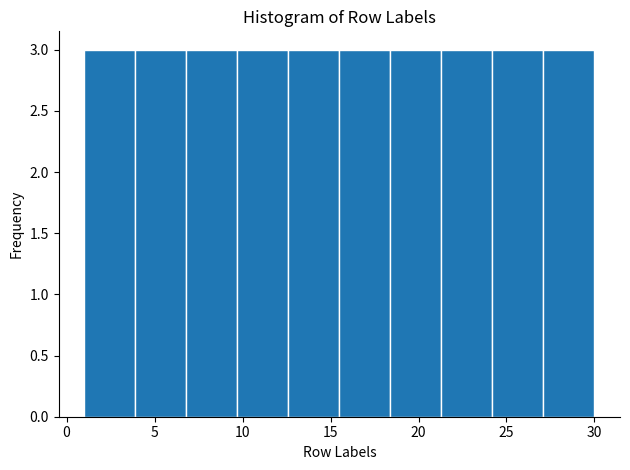

Reading left to right, list every bar in this chart as the range it spans on the x-axis followed by its height. Neither the bar edges nor the heights are printed on the chart, so give them approximately, as read against the axes.

1.0 to 3.9: 3
3.9 to 6.8: 3
6.8 to 9.7: 3
9.7 to 12.6: 3
12.6 to 15.5: 3
15.5 to 18.4: 3
18.4 to 21.3: 3
21.3 to 24.2: 3
24.2 to 27.1: 3
27.1 to 30.0: 3